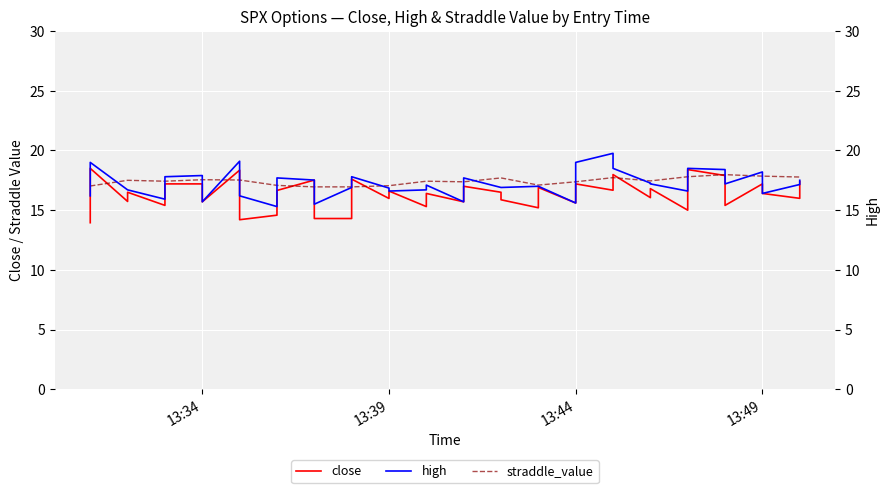

After their last crossing, which series has the higher values: close or straddle_value?

straddle_value